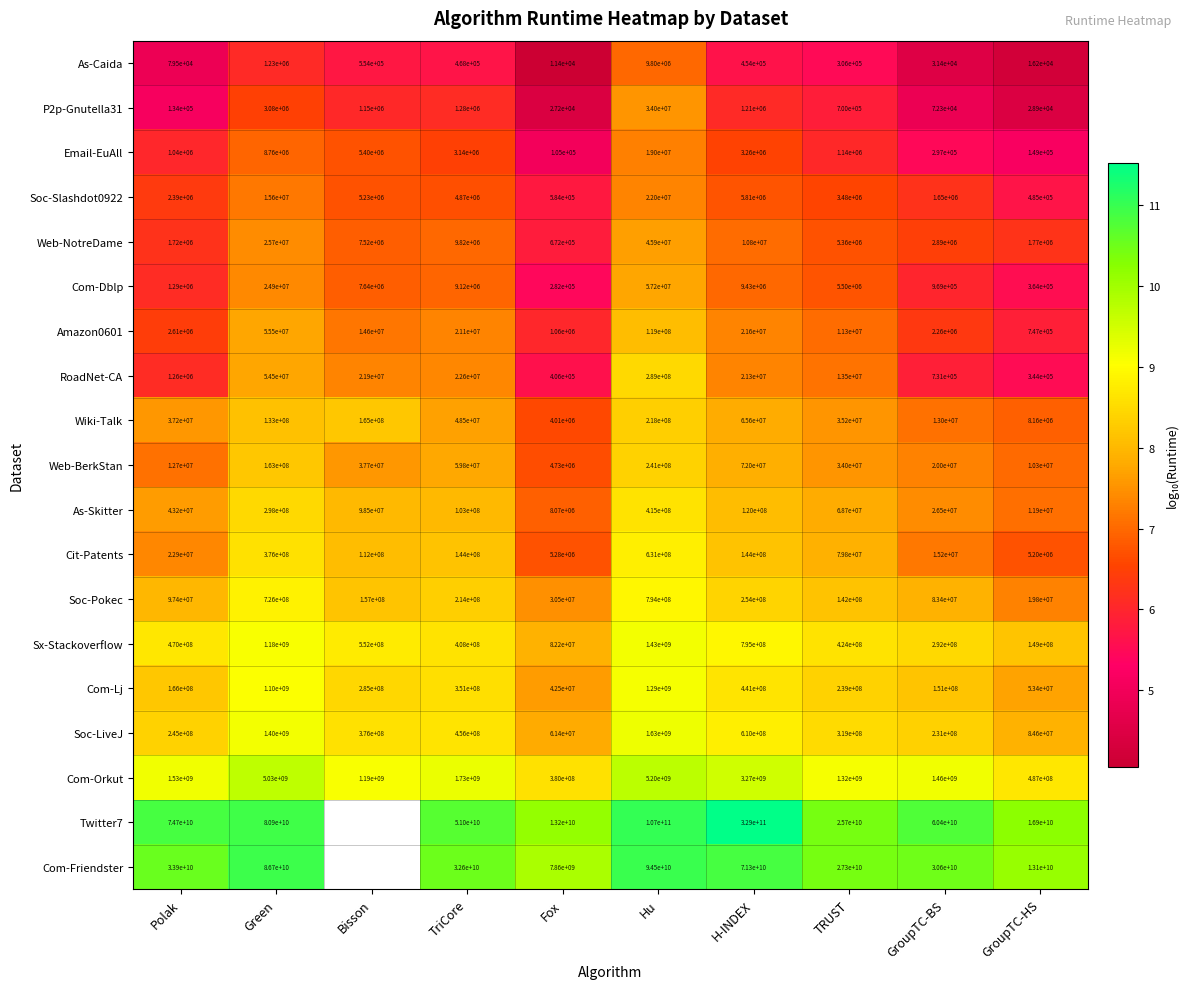

Where is As-Caida nearest to the value 4905700?

Green